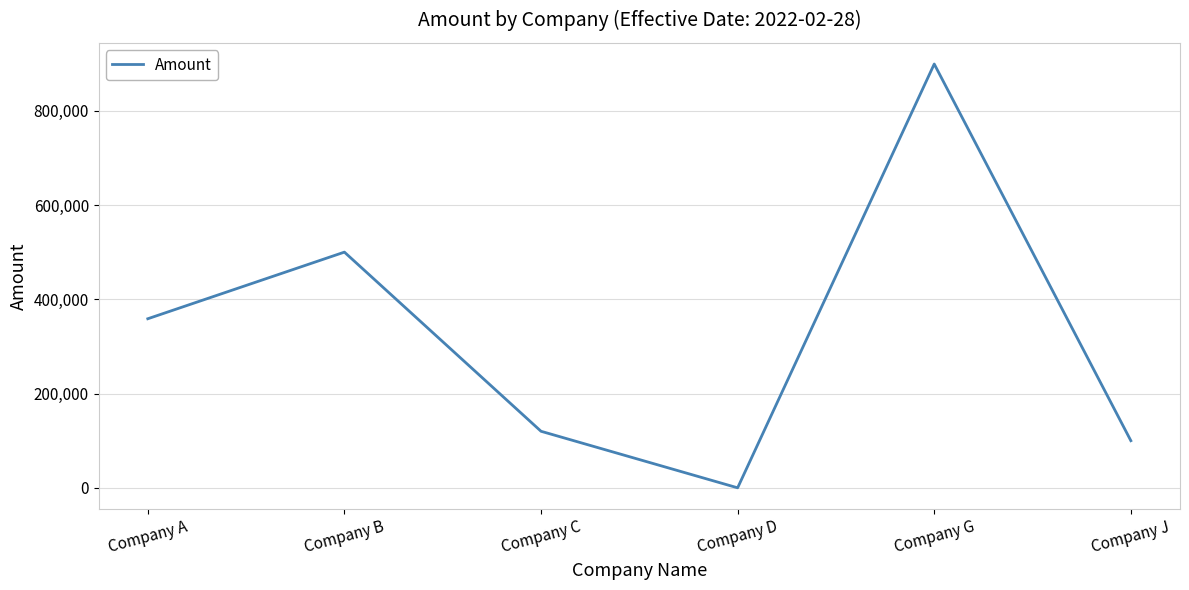

List the labels in order of value, smallest first.

Company D, Company J, Company C, Company A, Company B, Company G